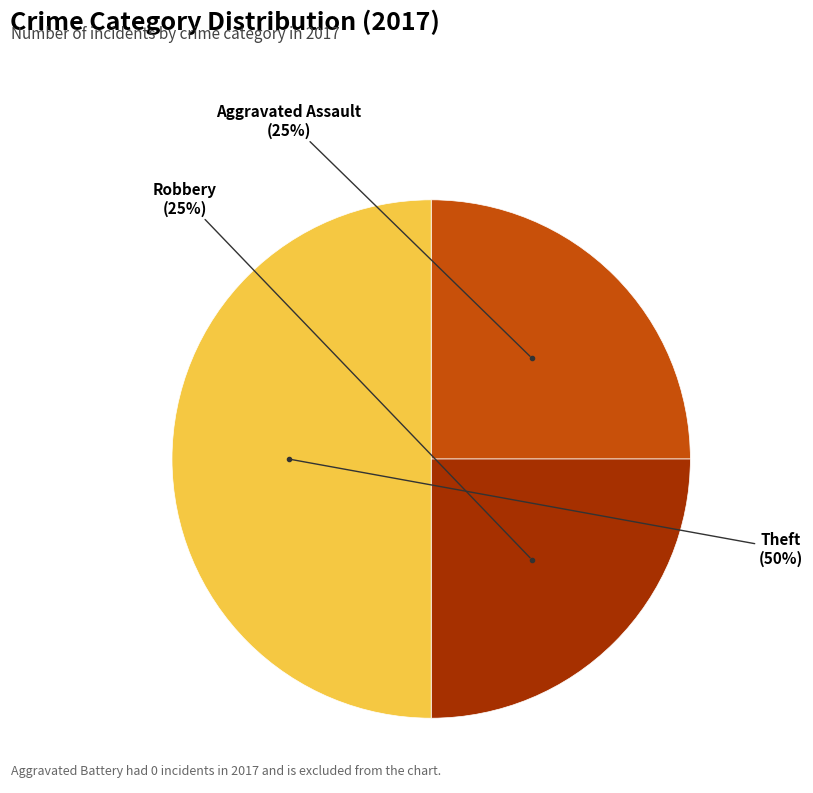

To the nearest percent, what is the difference between the largest and smallest slice percentages?

25%